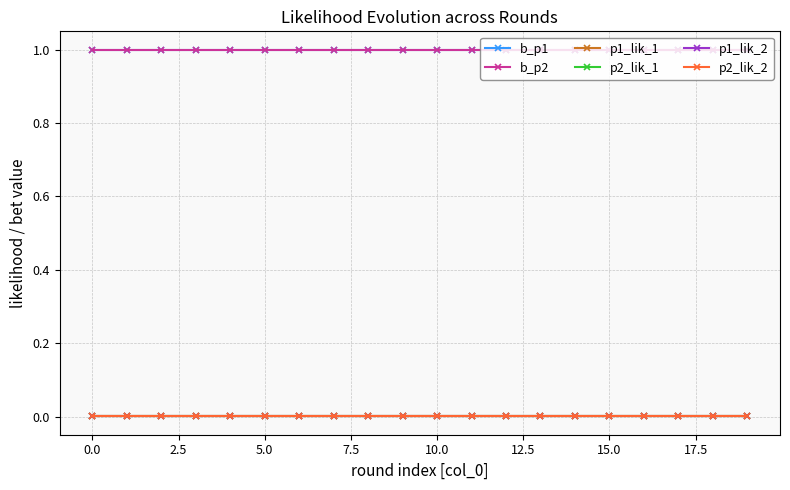

Does the chart display data point markers on the line(s)?

Yes